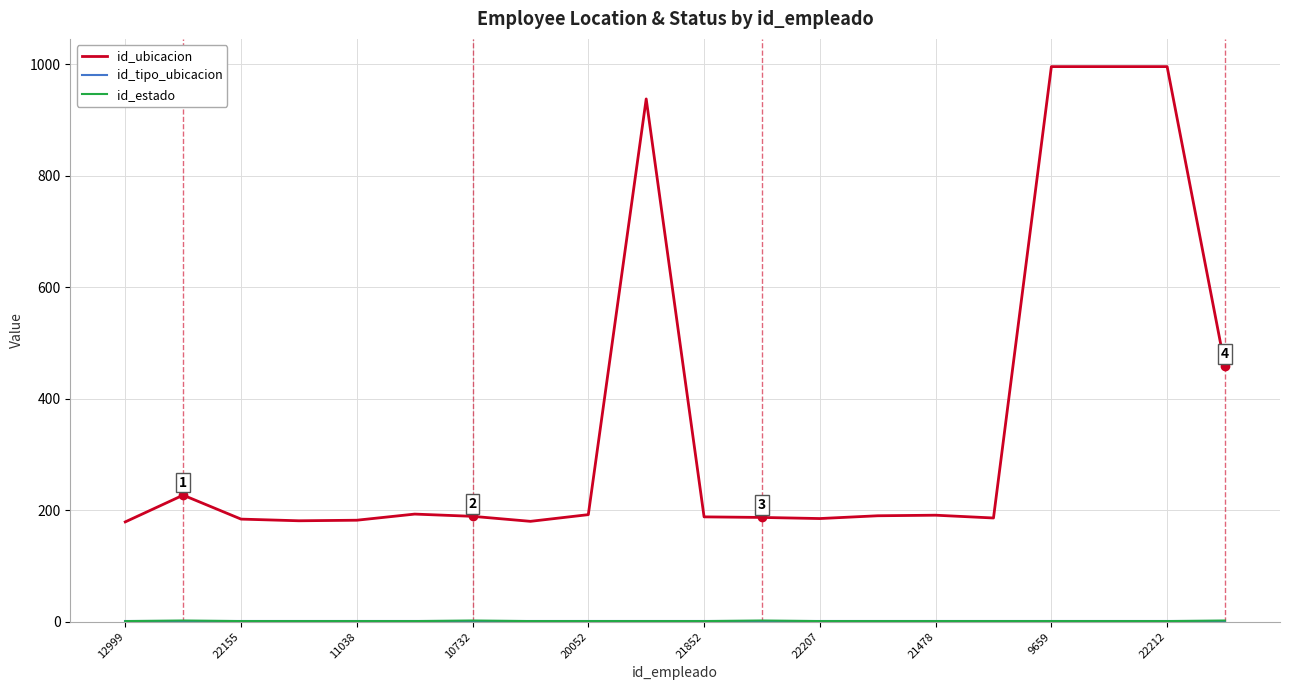

How many series are shown in this chart?

3